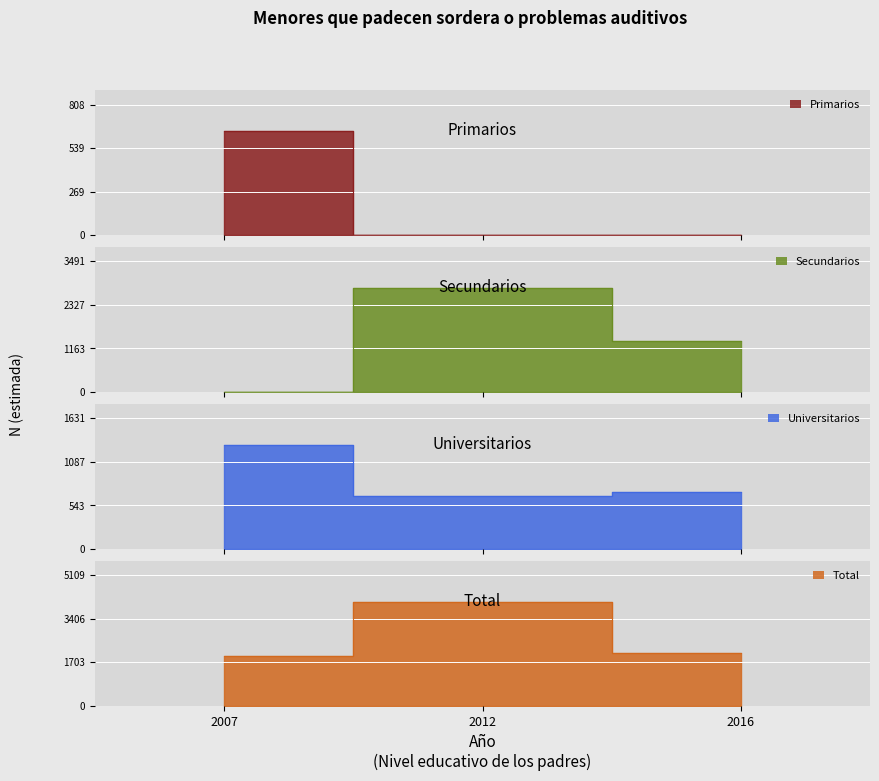

How many values in the Total series are below 2074?

1